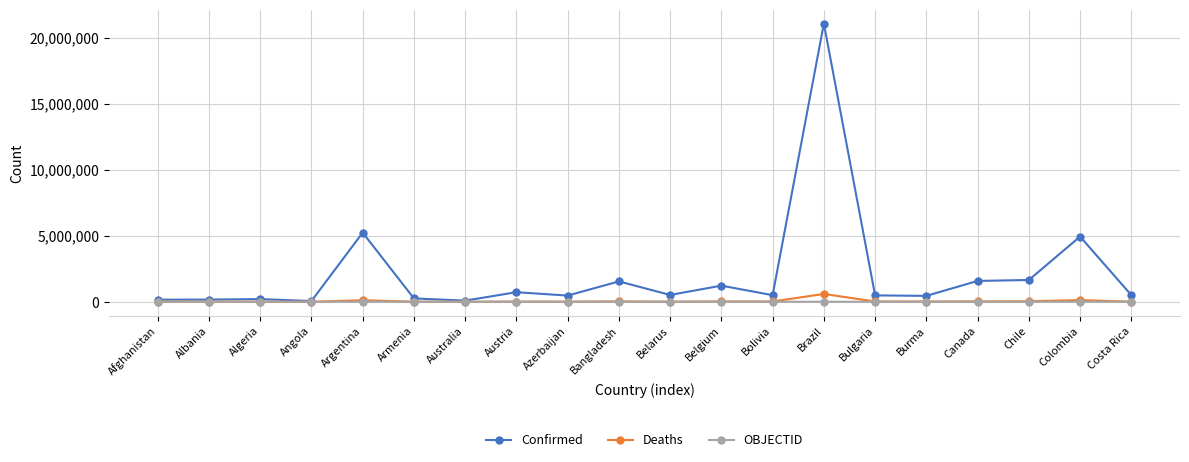

True or false: Deaths has a value of 1148 at Australia.

True